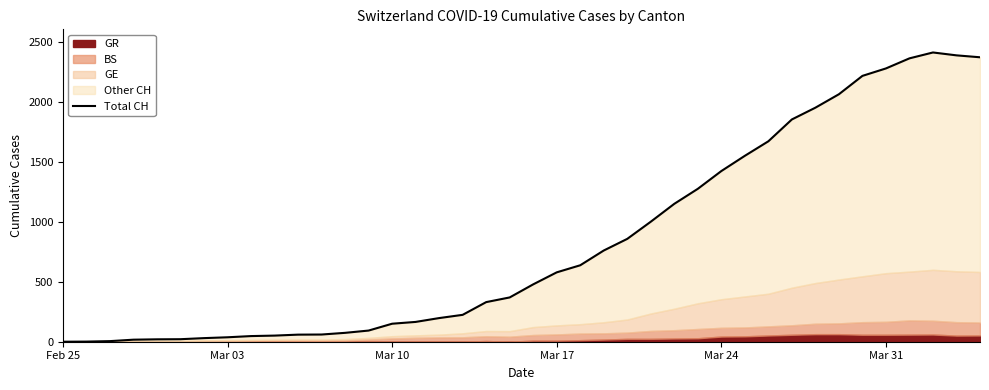

What is the difference between the second highest and minimum values?

2386